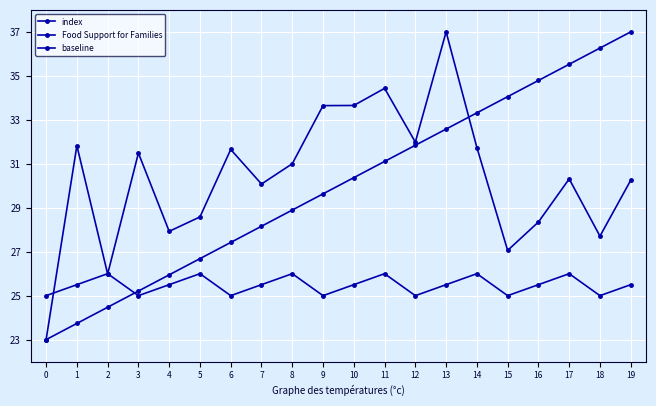

Does the chart display data point markers on the line(s)?

Yes